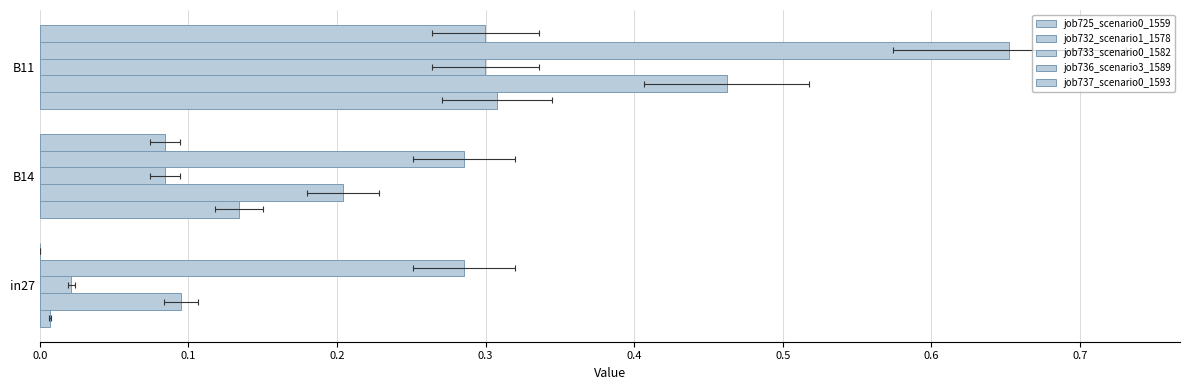

Is it true that job732_scenario1_1578 equals 0.1 at 0.0?

True